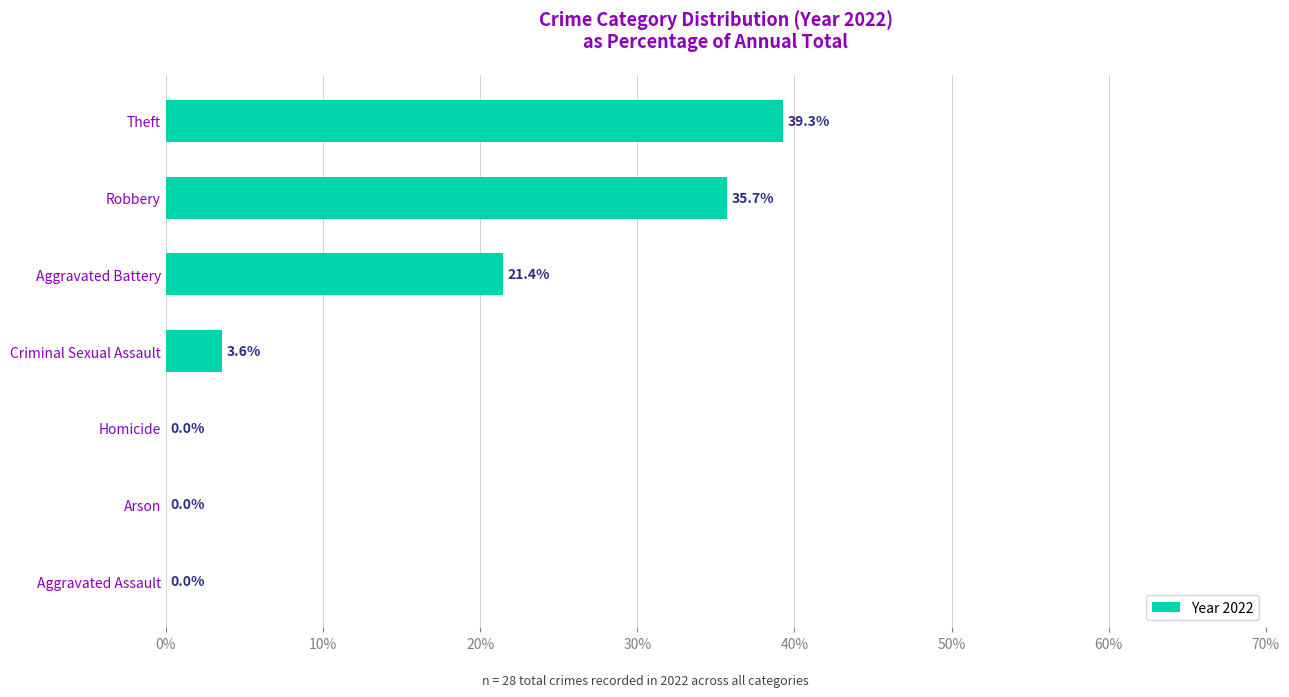

What is the sum of all values?

100.0